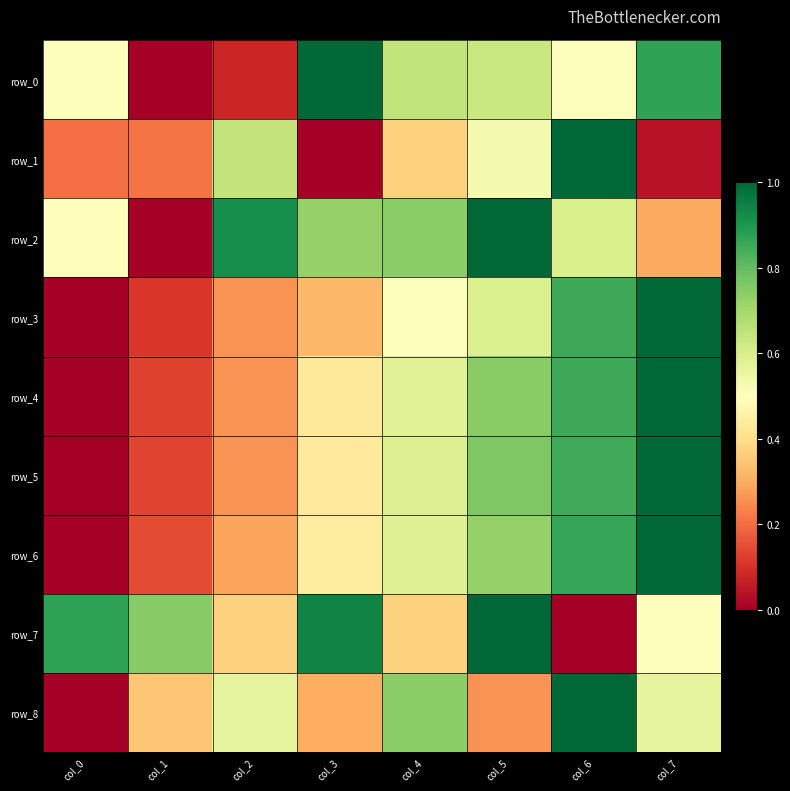

Which category has the lowest value across all series?

col_1